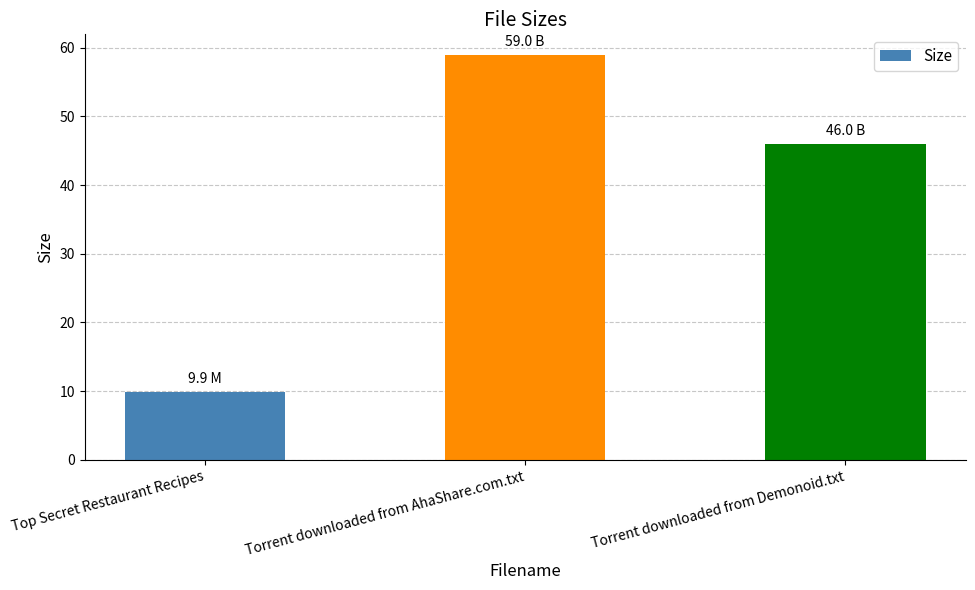

List the labels in order of value, largest first.

Torrent downloaded from AhaShare.com.txt, Torrent downloaded from Demonoid.txt, Top Secret Restaurant Recipes